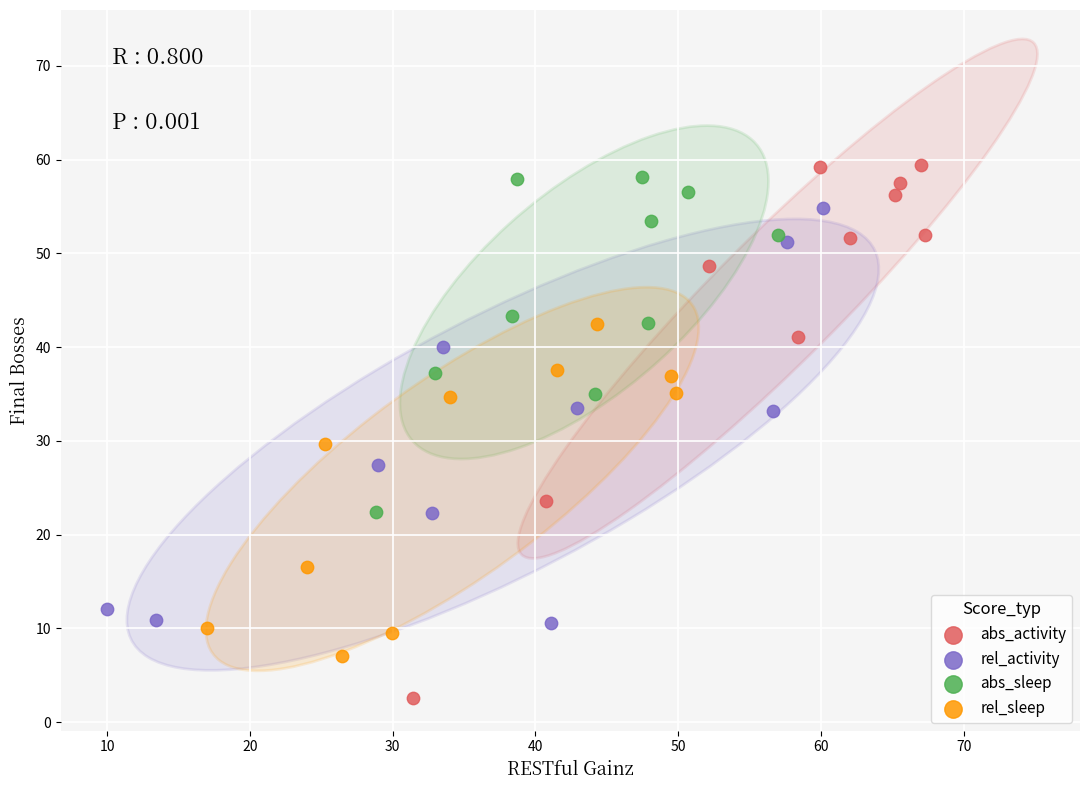

Which series has the largest Y range (max minus min)?

abs_activity